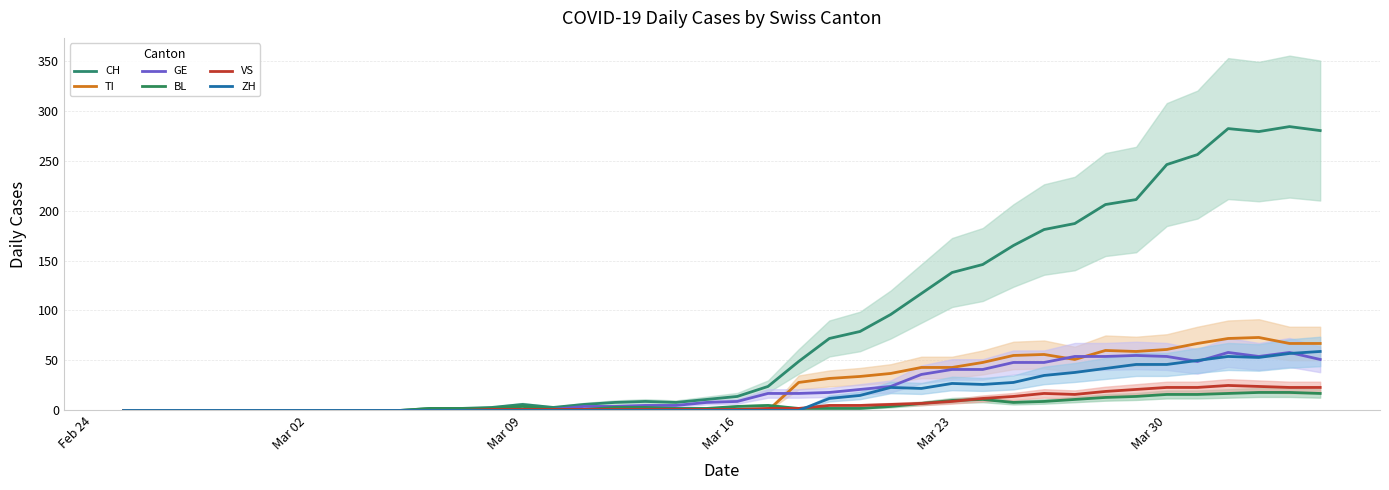

What are all the series names shown in the legend?

CH, TI, GE, BL, VS, ZH